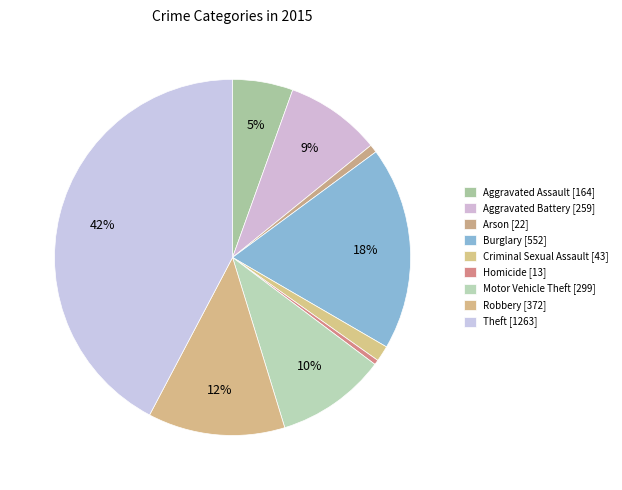

Is the sum of Burglary and Aggravated Assault greater than half?

No